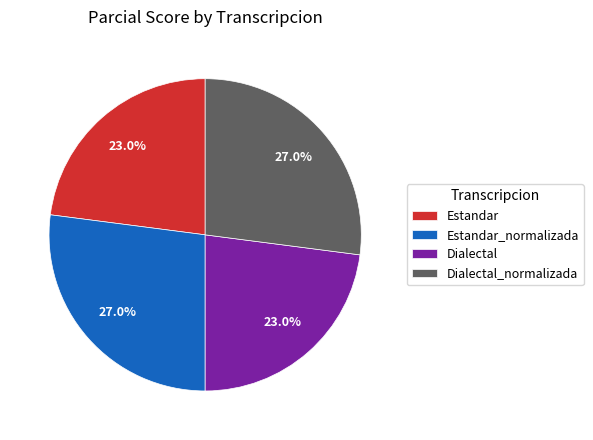

Count the number of slices in the pie.

4